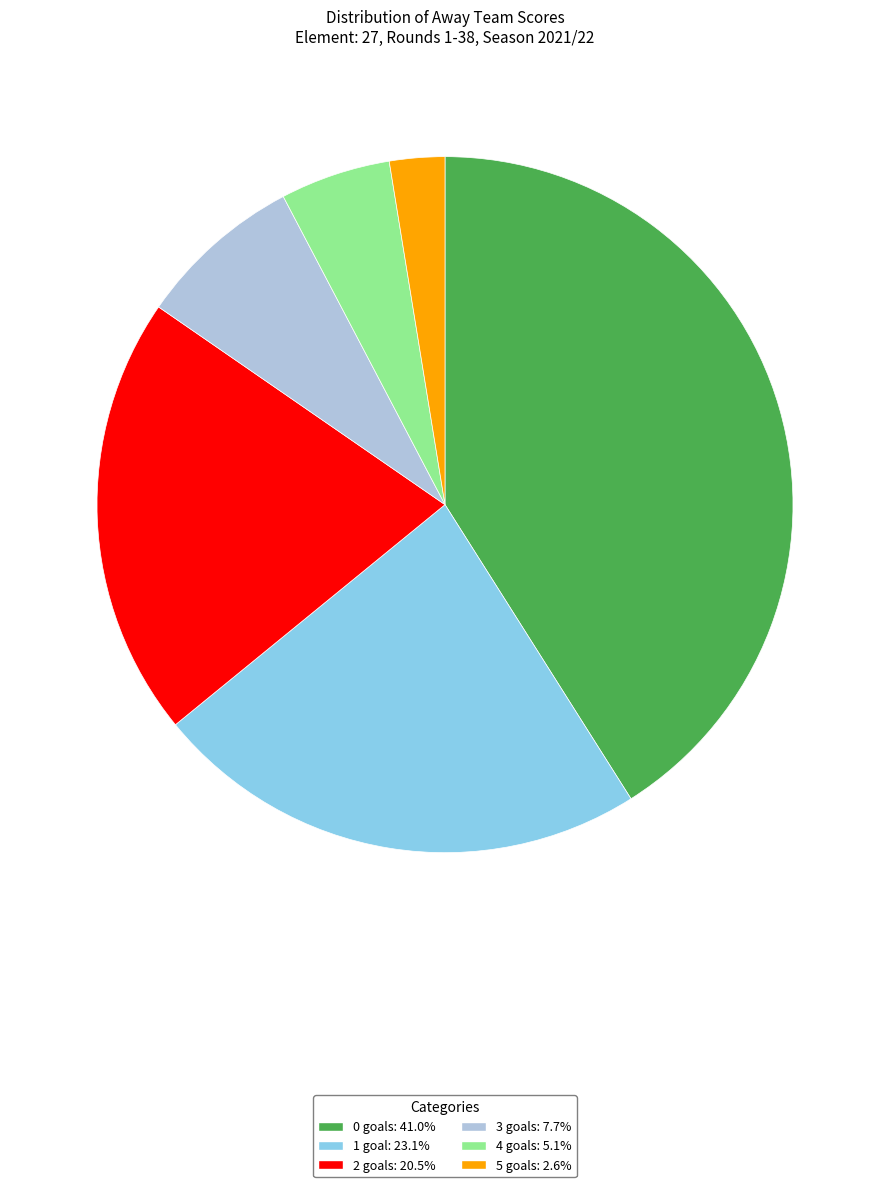

Approximately how many times larger is the value at 2 goals: 20.5% compared to 4 goals: 5.1%?

4.0